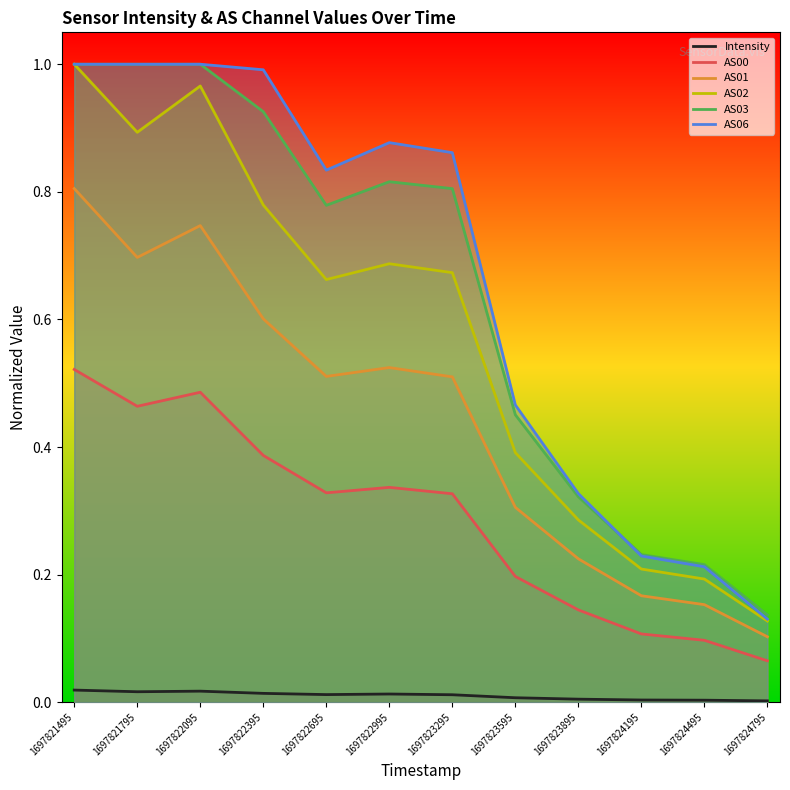

Reading left to right, transcribe all the data shown in this chart.

Intensity: 0.0	0.0	0.0	0.0	0.0	0.0	0.0	0.0	0.0	0.0	0.0	0.0
AS00: 0.5	0.5	0.5	0.4	0.3	0.3	0.3	0.2	0.1	0.1	0.1	0.1
AS01: 0.8	0.7	0.7	0.6	0.5	0.5	0.5	0.3	0.2	0.2	0.2	0.1
AS02: 1.0	0.9	1.0	0.8	0.7	0.7	0.7	0.4	0.3	0.2	0.2	0.1
AS03: 1.0	1.0	1.0	0.9	0.8	0.8	0.8	0.5	0.3	0.2	0.2	0.1
AS06: 1.0	1.0	1.0	1.0	0.8	0.9	0.9	0.5	0.3	0.2	0.2	0.1